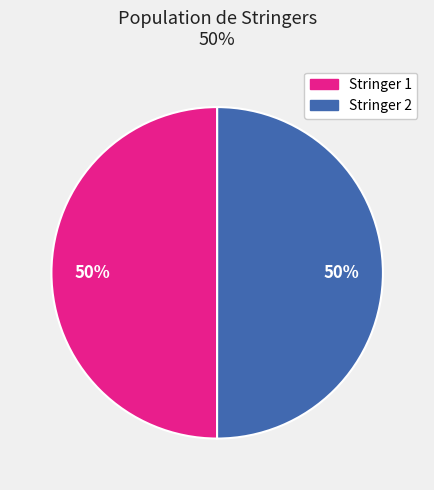

To the nearest percent, what percentage of the pie is Stringer 1?

50%